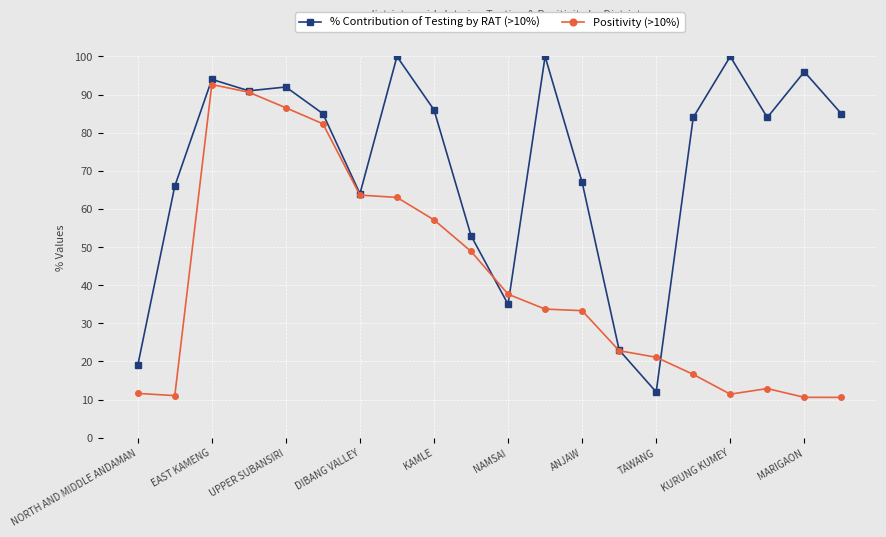

What is the maximum value shown in the chart?

100.0